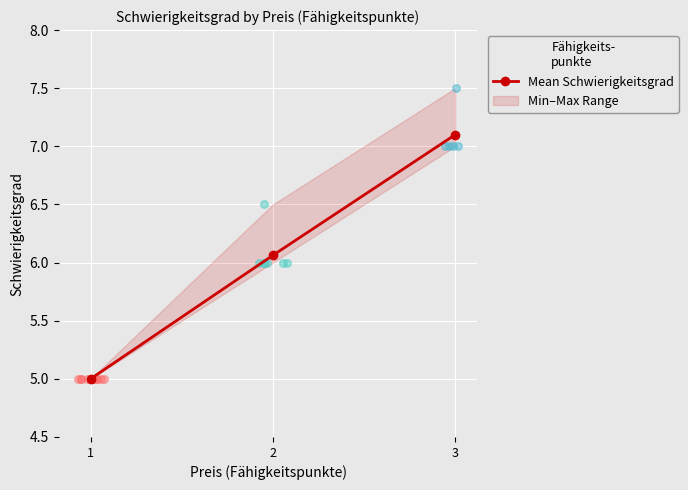

What is the change in value from 1 to 3?

+2.1